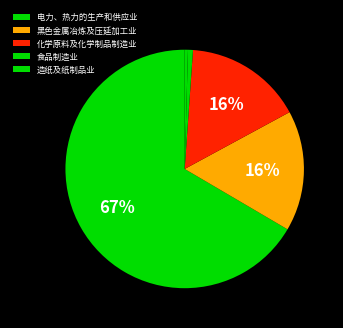

The 化学原料及化学制品制造业 slice represents 16% of the pie. True or false?

True